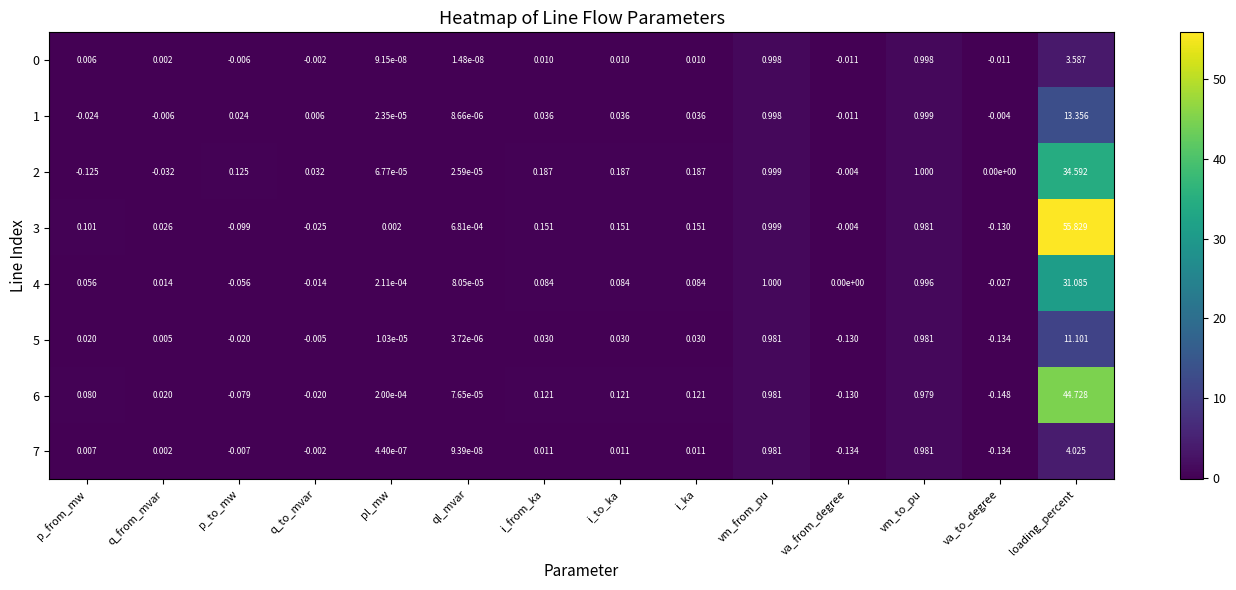

Which category has the highest value in the 3 series?

loading_percent